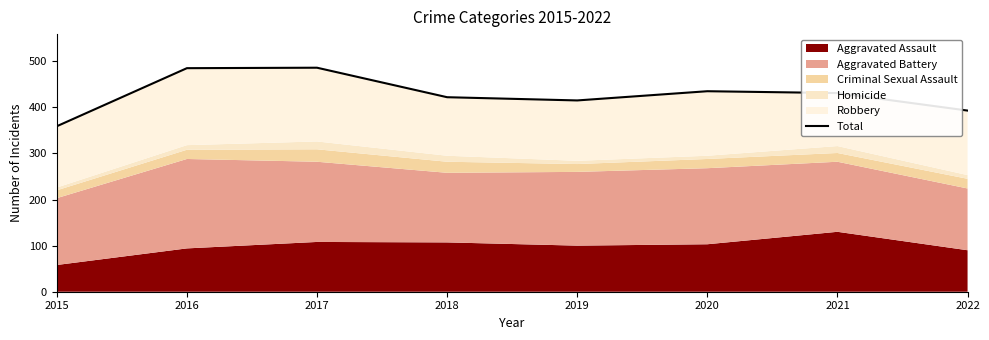

Reading left to right, list all the values displayed in this chart.

359	485	486	422	415	435	431	393